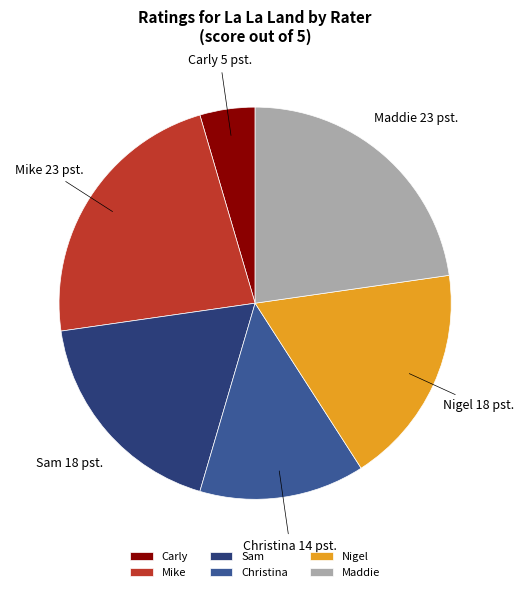

Which category has the smallest portion of the pie?

Carly